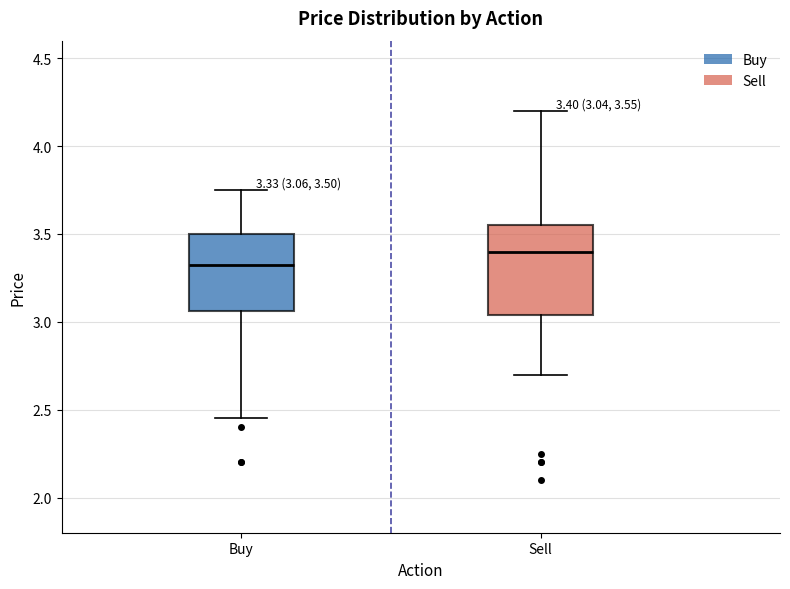

Which box's median line is the lowest?

Buy